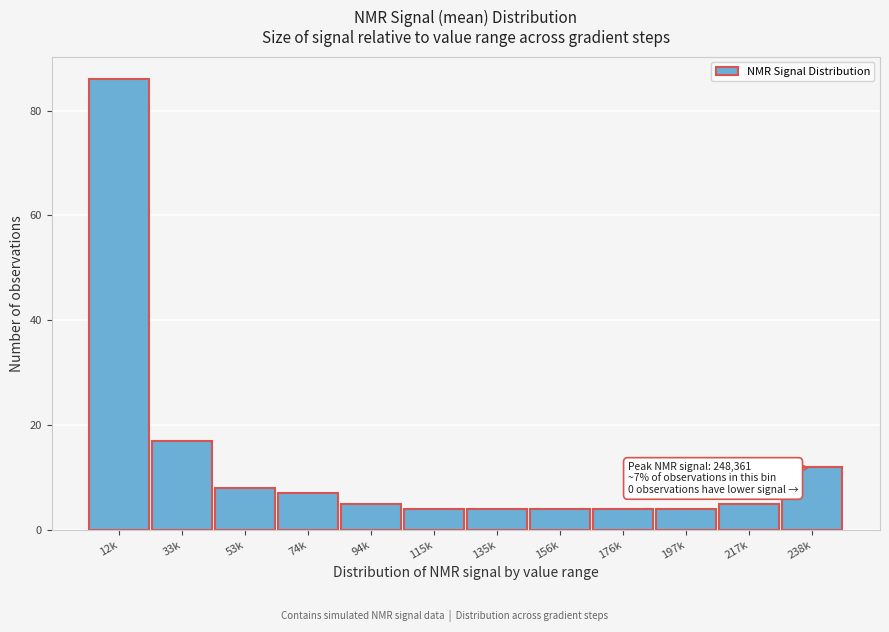

Reading left to right, extract all data points from this chart.

86	17	8	7	5	4	4	4	4	4	5	12